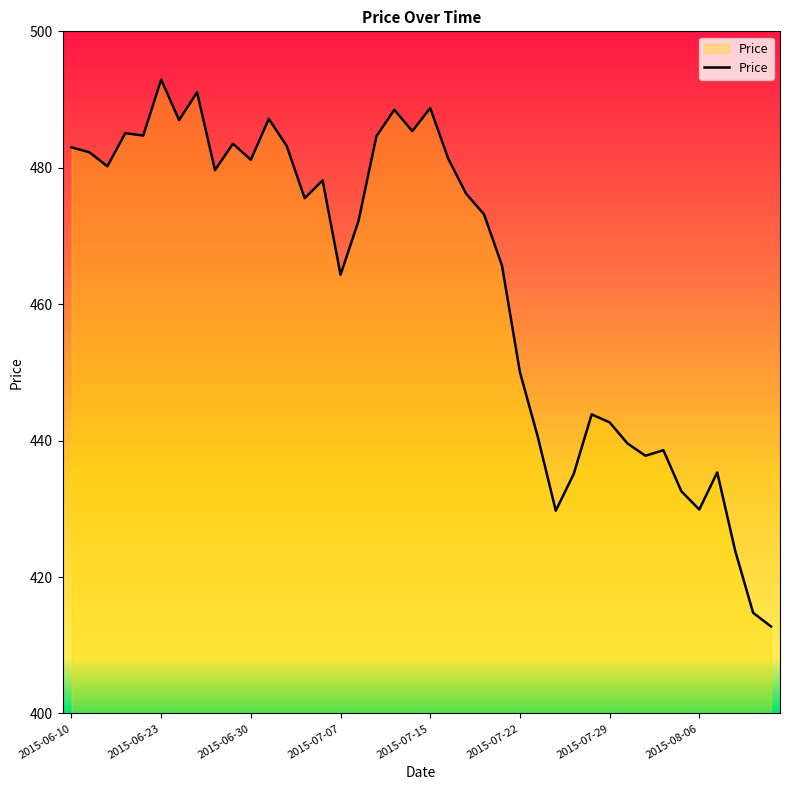

What is the difference between the maximum and minimum values?

80.2